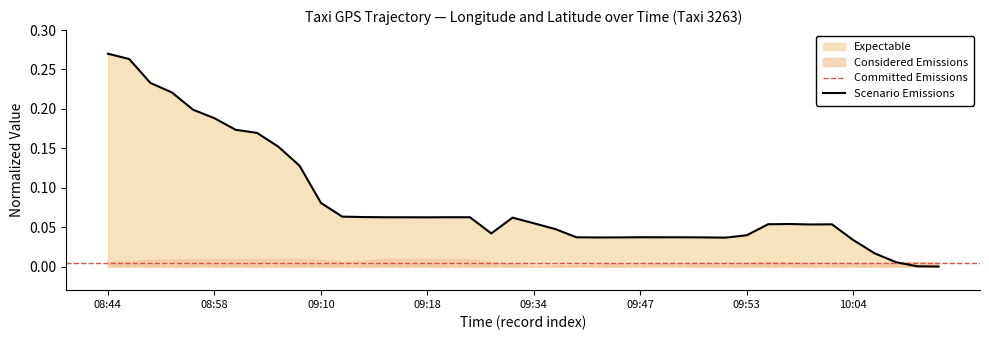

Which has a higher value, 10:03 or 08:46?

08:46